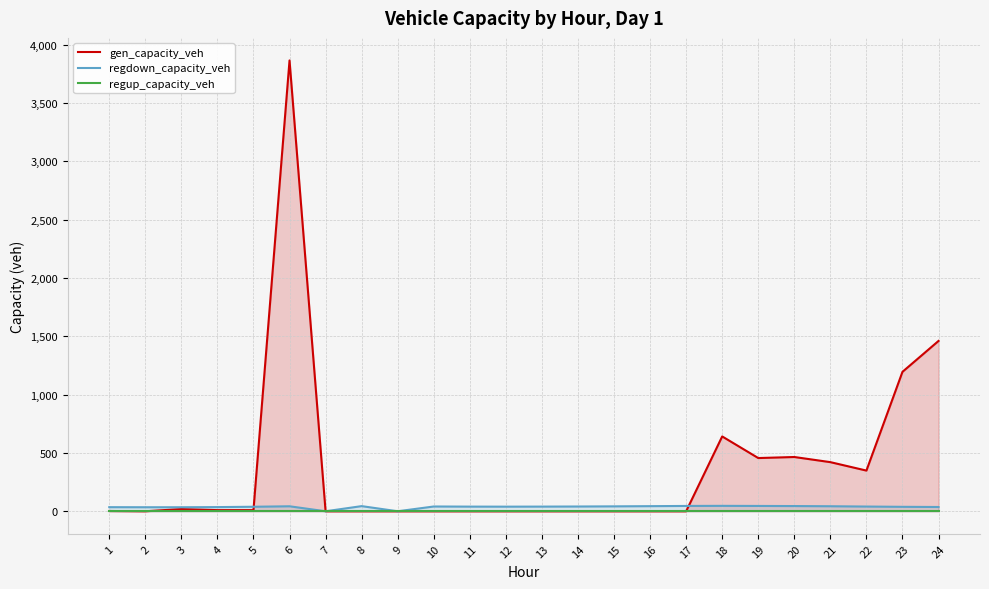

Reading left to right, what are all the values shown in this chart?

gen_capacity_veh: 1=2.4	2=0.0	3=19.0	4=9.8	5=9.8	6=3864.3	7=0.0	8=0.0	9=0.0	10=0.0	11=0.0	12=0.0	13=0.0	14=0.0	15=0.0	16=0.0	17=0.0	18=641.4	19=456.2	20=465.1	21=421.1	22=348.7	23=1195.2	24=1460.0
regdown_capacity_veh: 1=35.1	2=34.5	3=34.5	4=35.8	5=38.7	6=42.7	7=0.0	8=44.1	9=0.0	10=40.9	11=39.9	12=39.5	13=40.0	14=40.8	15=42.1	16=43.8	17=45.6	18=46.4	19=45.6	20=44.7	21=43.1	22=40.5	23=38.1	24=36.6
regup_capacity_veh: 1=0.0	2=0.0	3=0.0	4=0.0	5=0.0	6=0.0	7=0.0	8=0.0	9=0.0	10=0.0	11=0.0	12=0.0	13=0.0	14=0.0	15=0.0	16=0.0	17=0.0	18=0.0	19=0.0	20=0.0	21=0.0	22=0.0	23=0.0	24=0.0